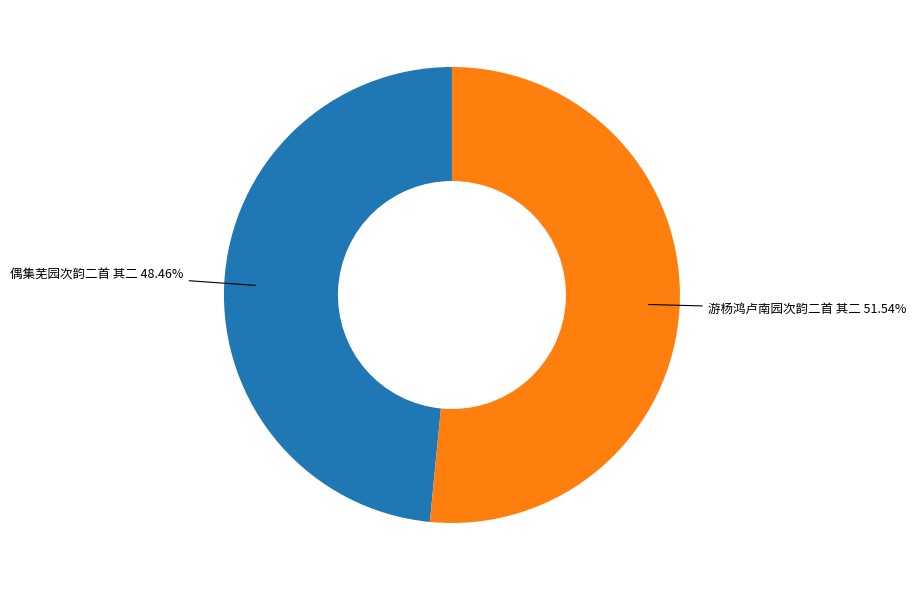

To the nearest percent, what is the difference between the largest and smallest slice percentages?

3%